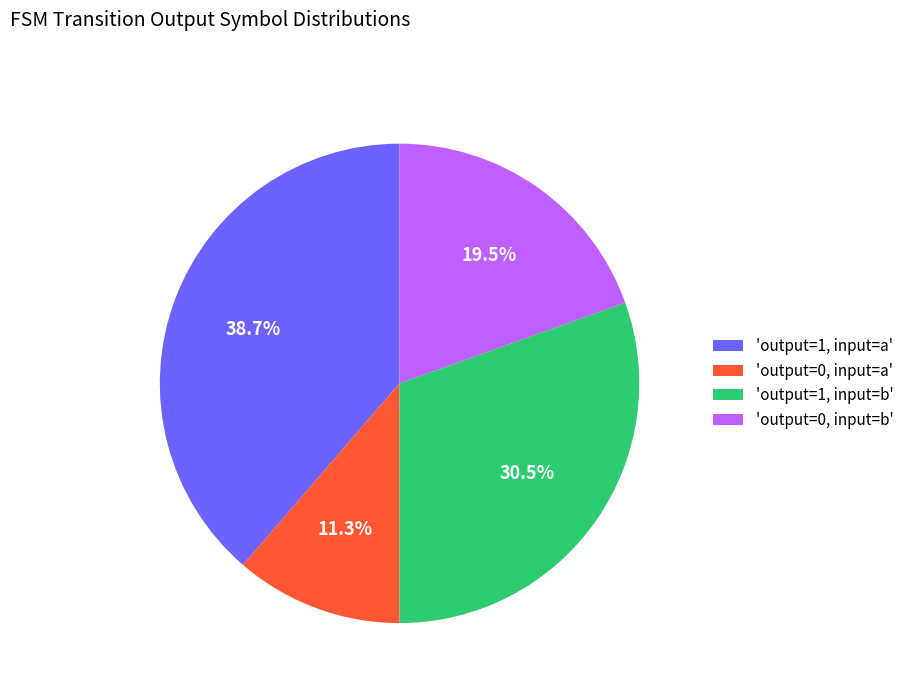

To the nearest percent, what is the difference between the largest and smallest slice percentages?

27%